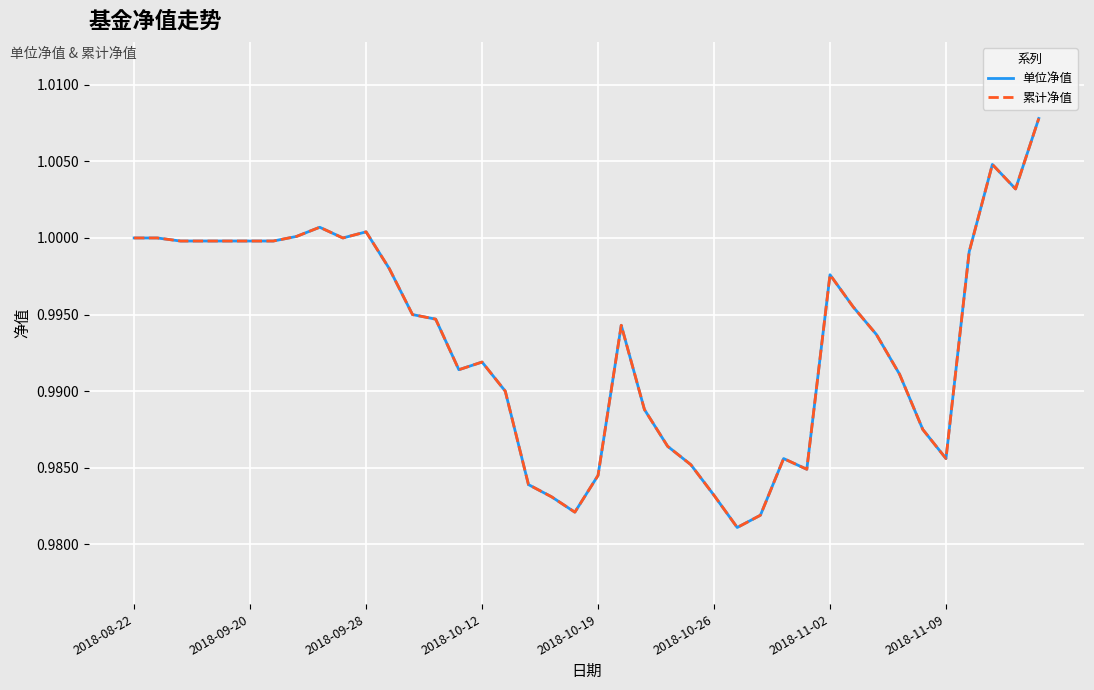

Is this an area chart (filled region under the line)?

No